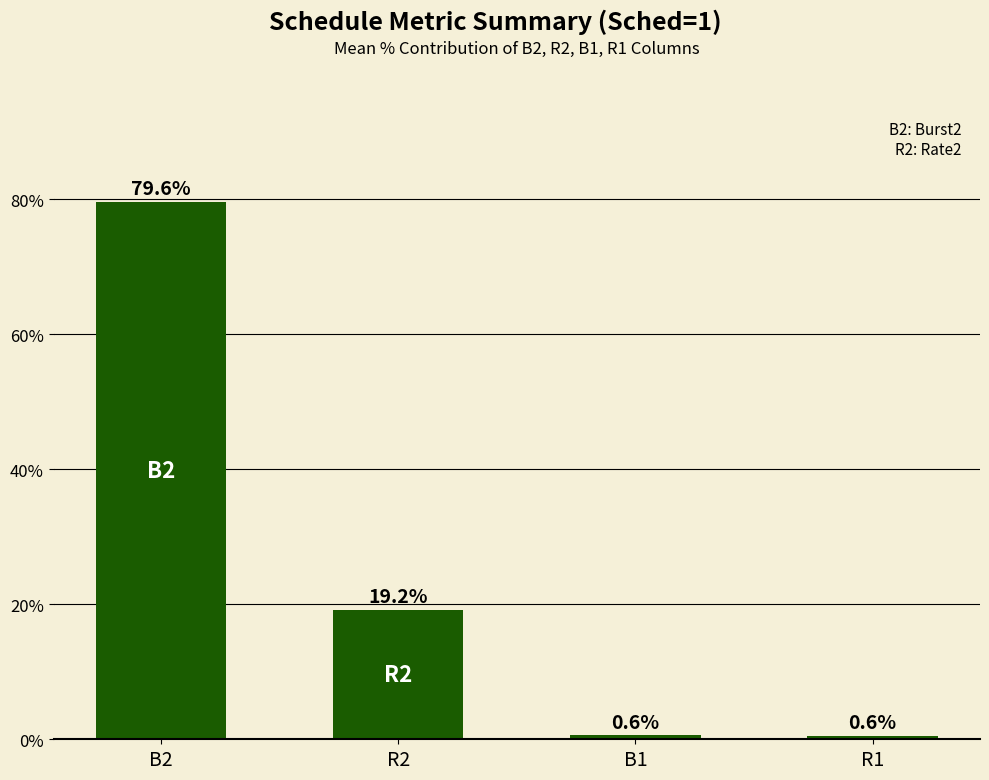

What is the smallest value displayed?

0.6